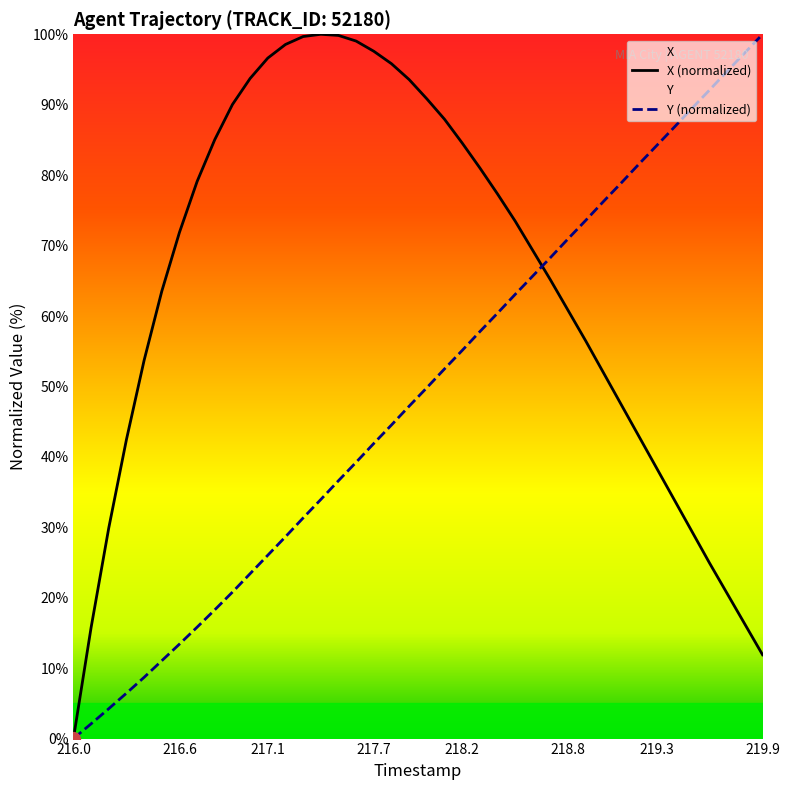

The X (normalized) series shows 11.9 at 219.9. True or false?

True